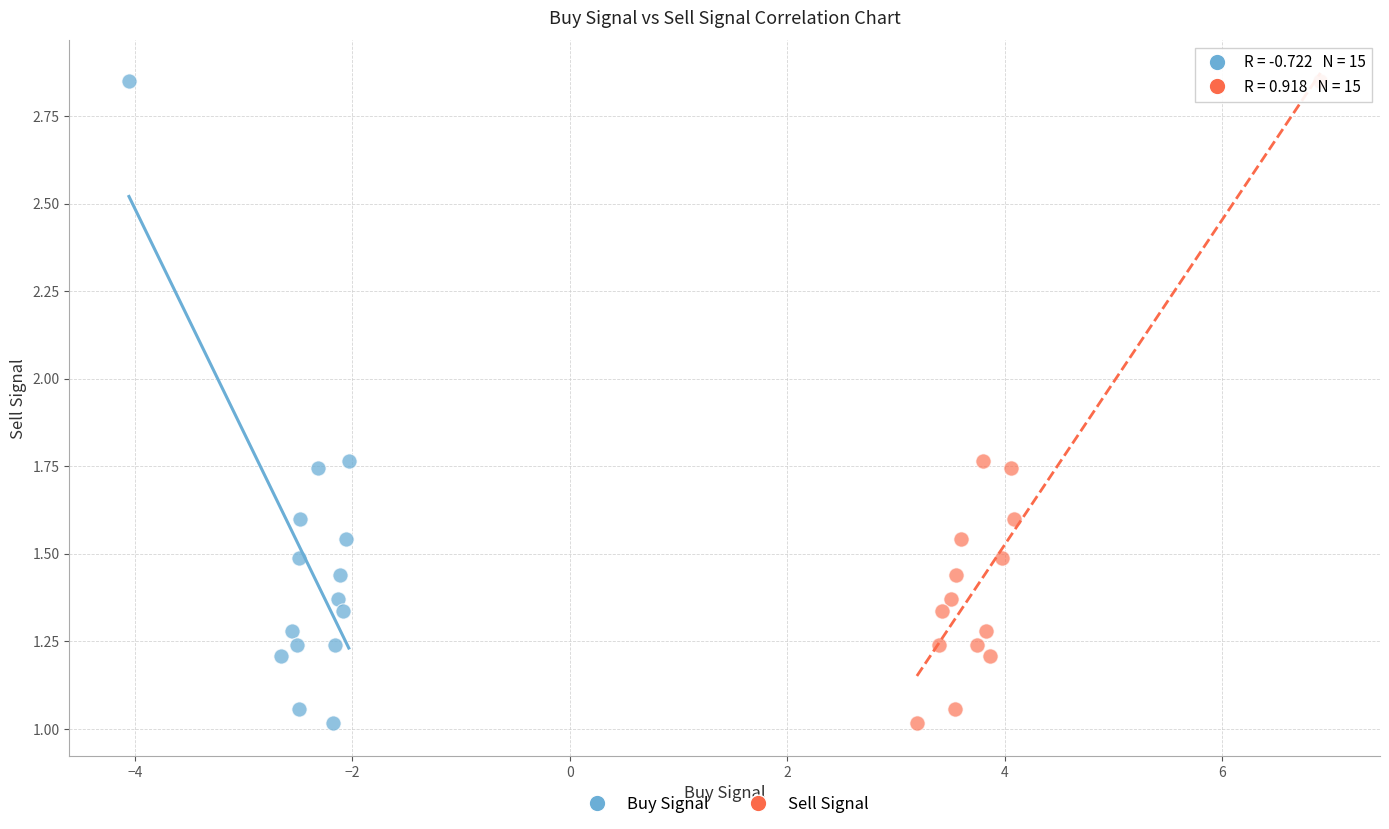

What are all the series names shown in the legend?

Buy Signal, Sell Signal